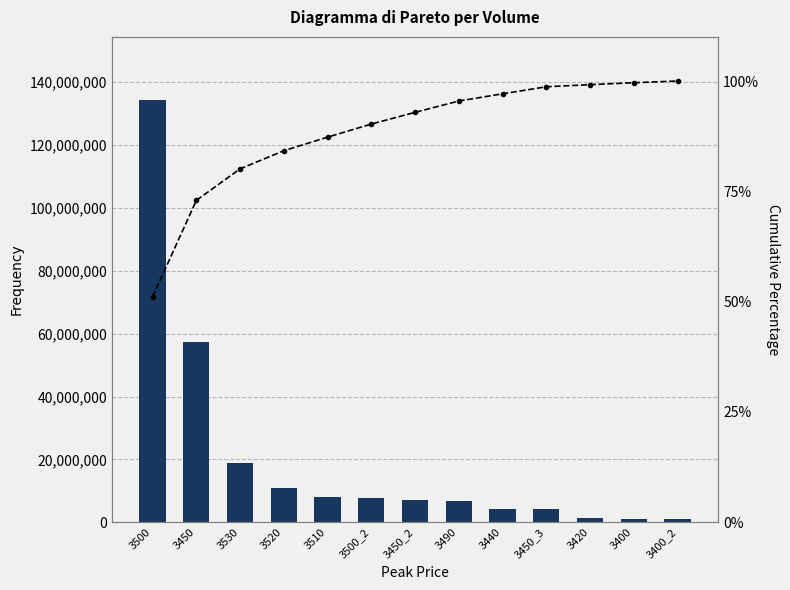

What is the maximum value shown in the chart?

134285400.0